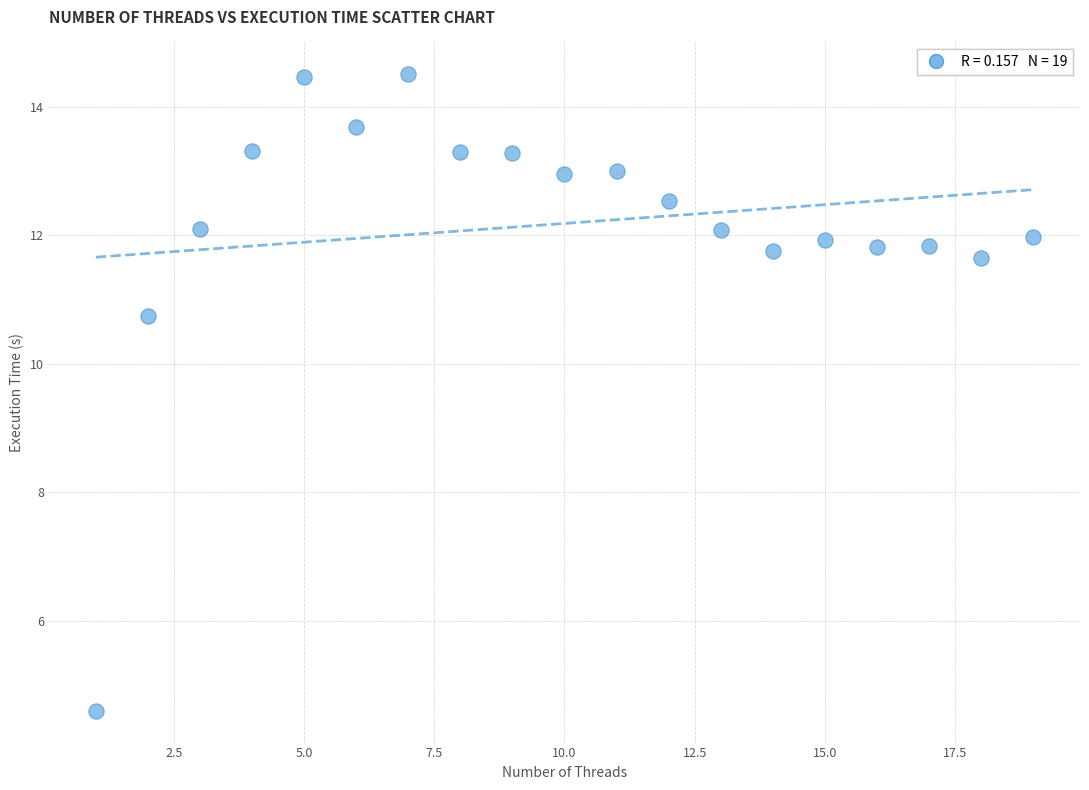

What Y value in the scatter plot is closest to 9?

10.7